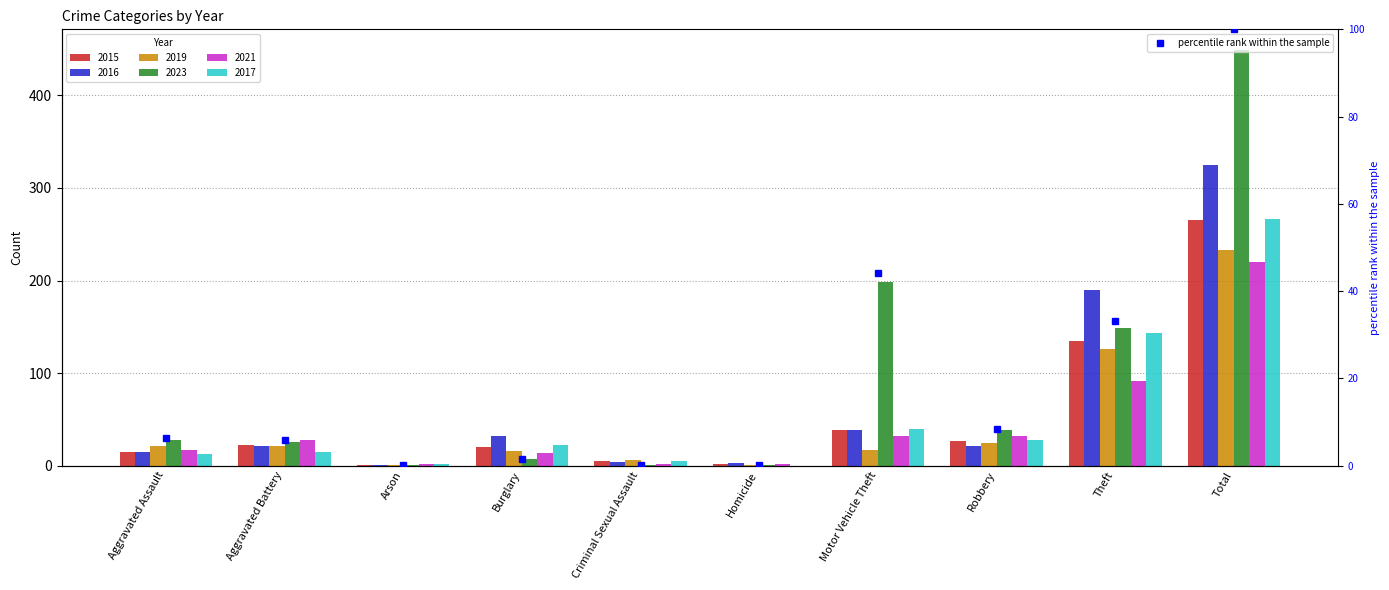

Which category has the highest value across all series?

Total